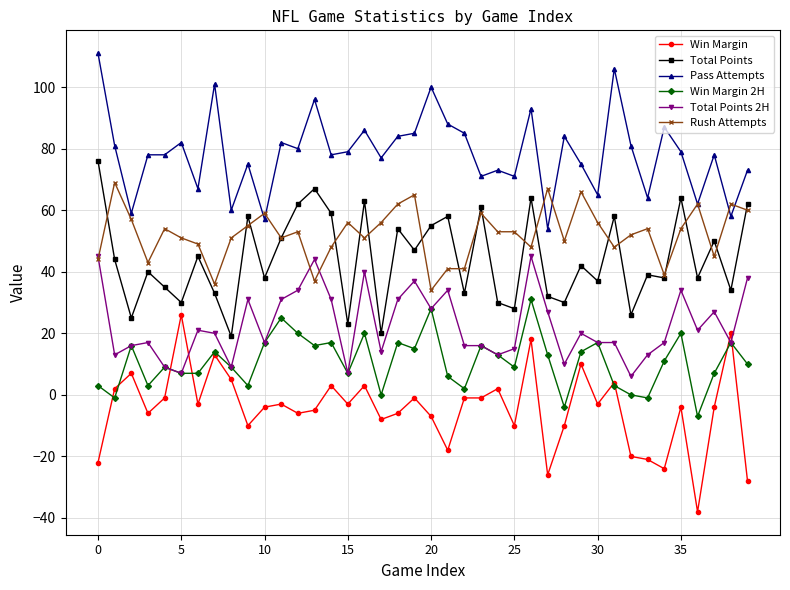

Which series has the largest total across all categories?

Pass Attempts